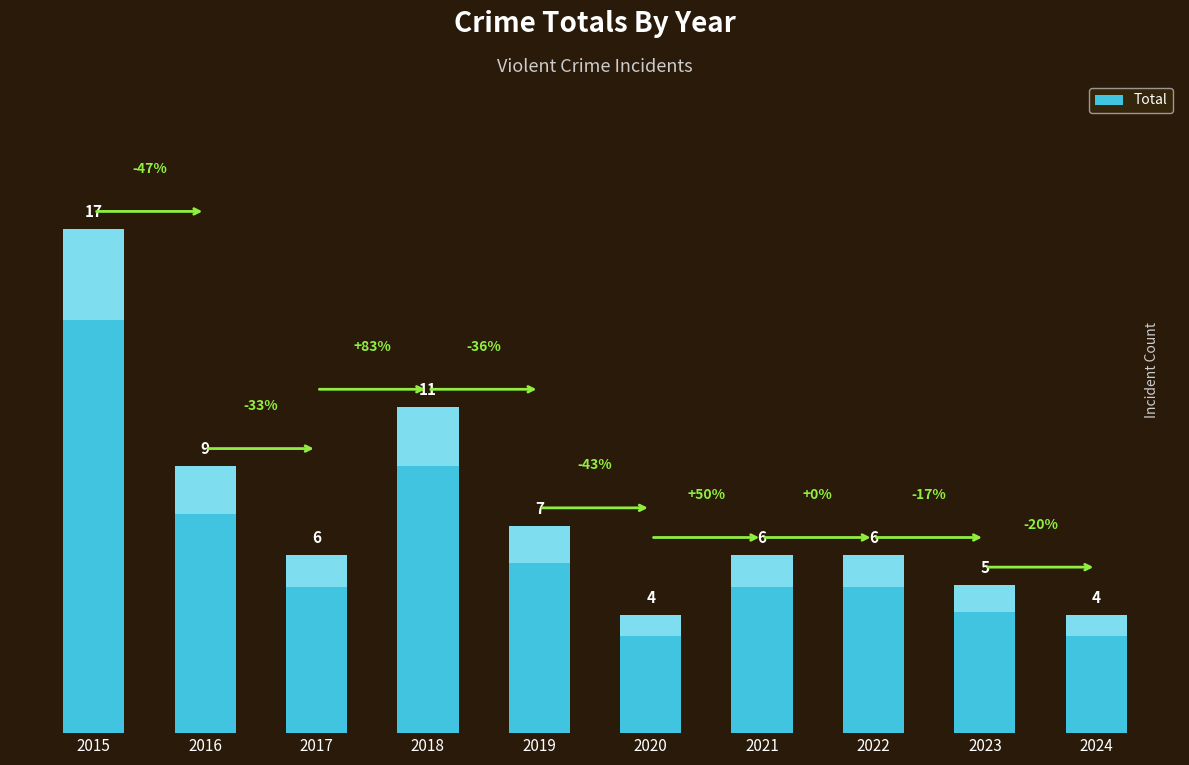

Rank the categories by value from lowest to highest.

2020, 2024, 2023, 2017, 2021, 2022, 2019, 2016, 2018, 2015